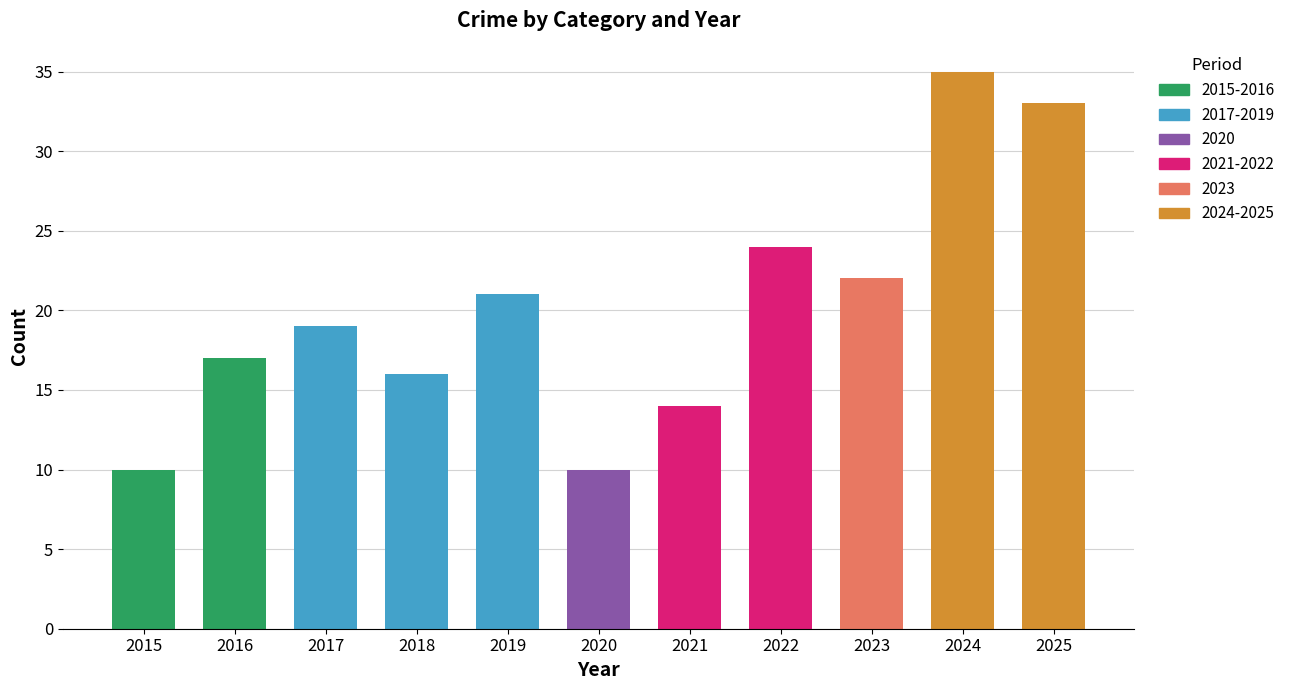

What is the lowest value of the Total series?

10